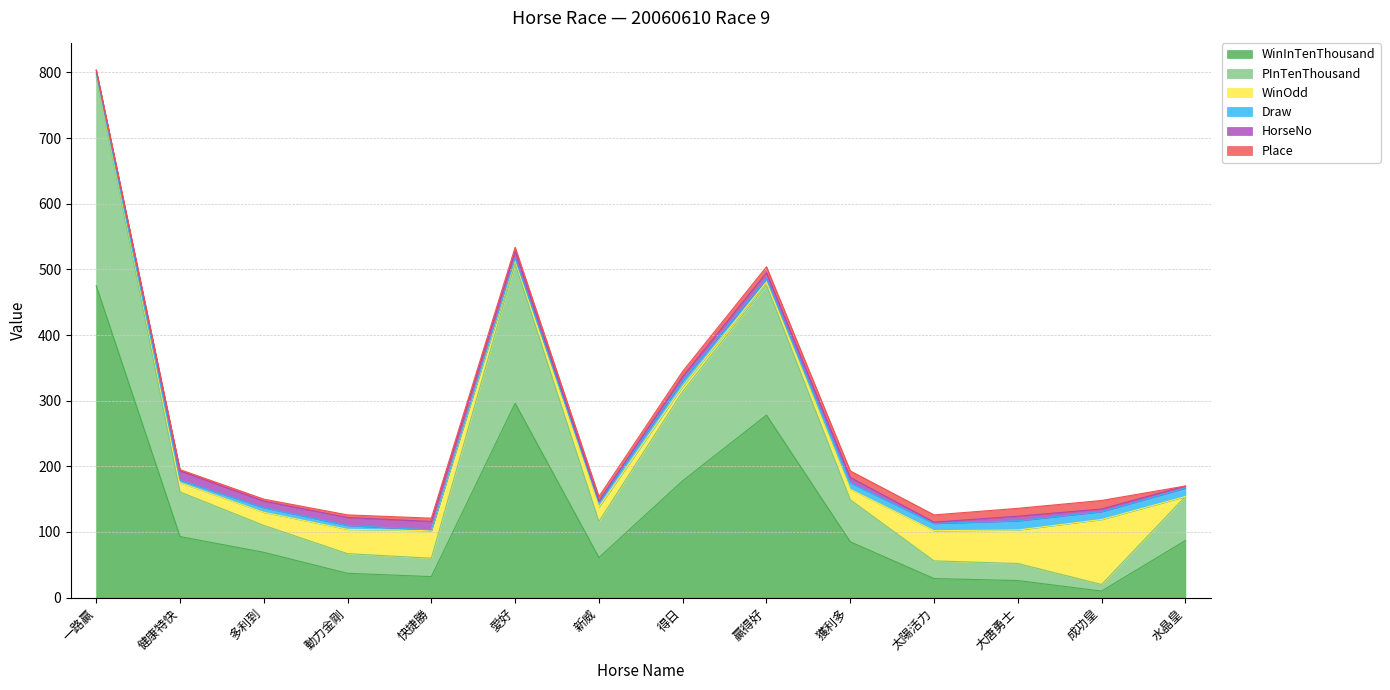

What are all the series names shown in the legend?

WinInTenThousand, PInTenThousand, WinOdd, Draw, HorseNo, Place